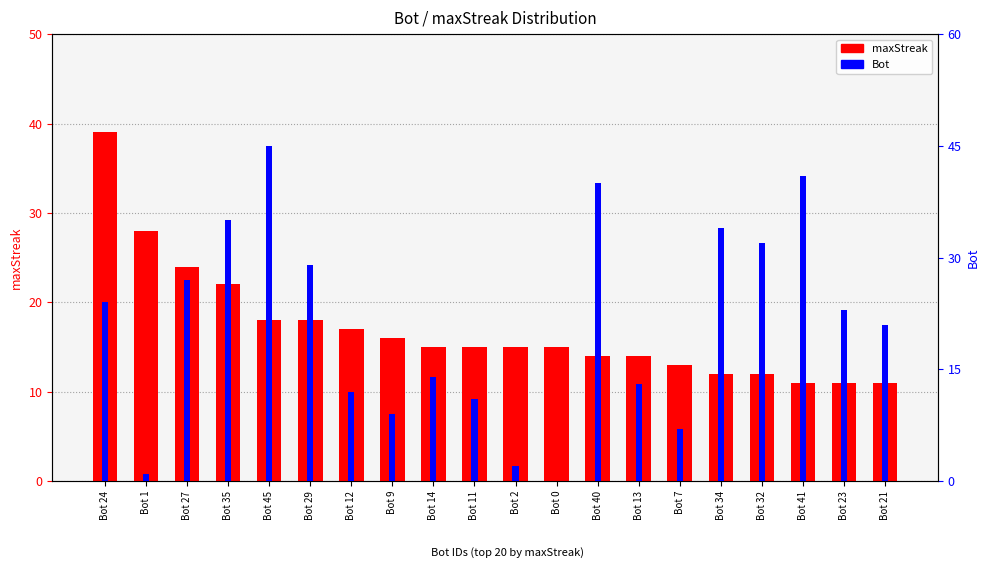

What is the average value of the maxStreak series?

17